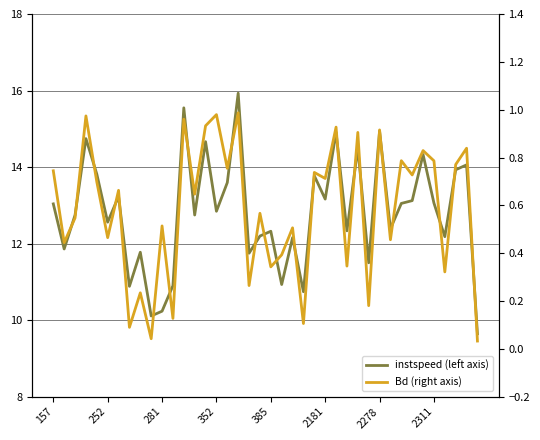

True or false: Bd (right axis) has a value of 0.2 at 385.

False